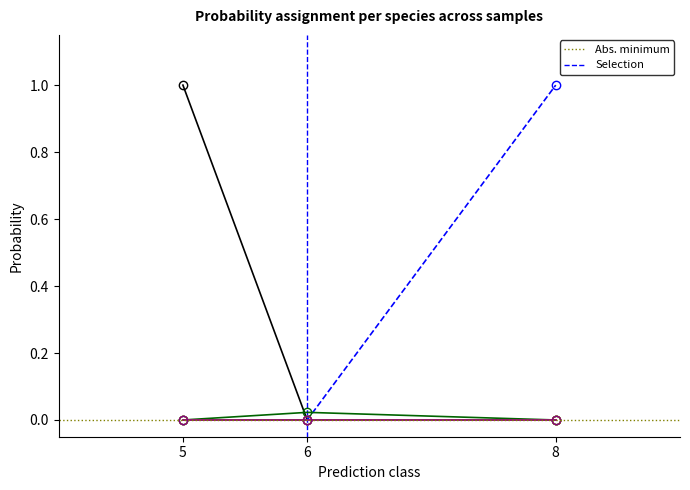

Does the chart have visible grid lines?

No